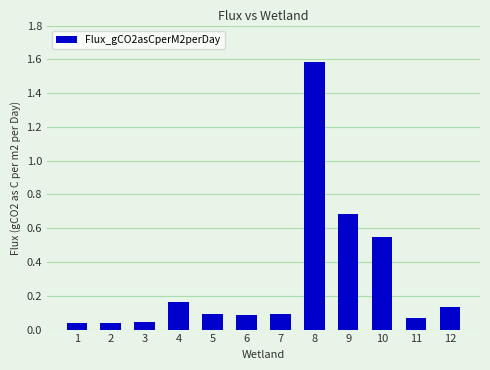

How many series are shown in this chart?

1